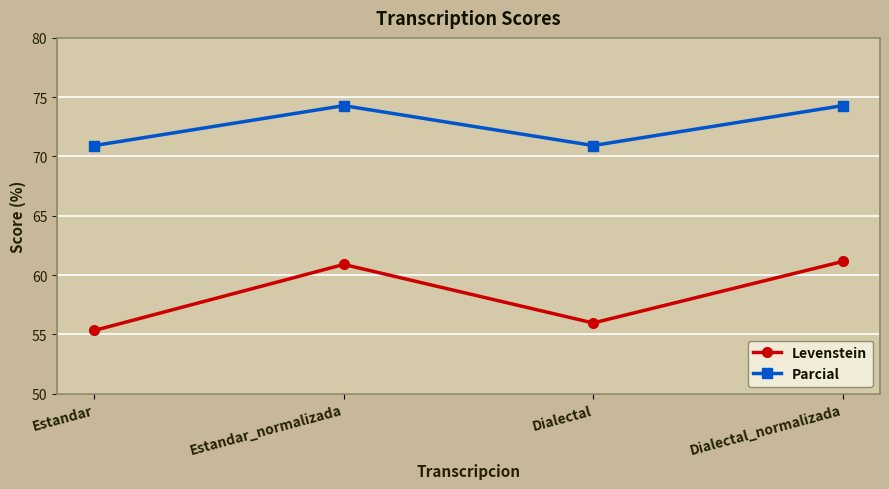

Count the number of categories in the chart.

4